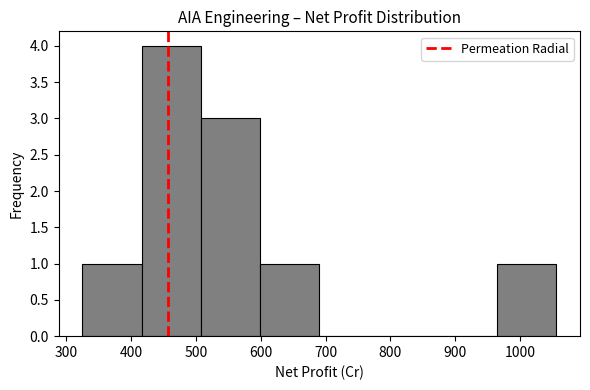

Over which range of the x-axis is the bar tallest?

420 to 510